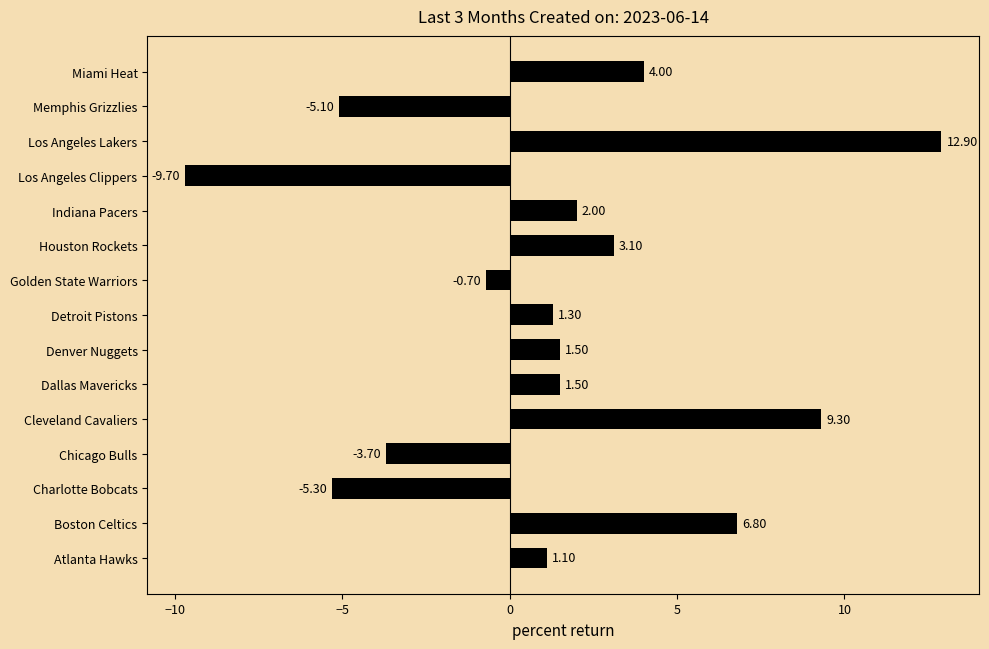

Which label corresponds to the smallest value in the chart?

Los Angeles Clippers